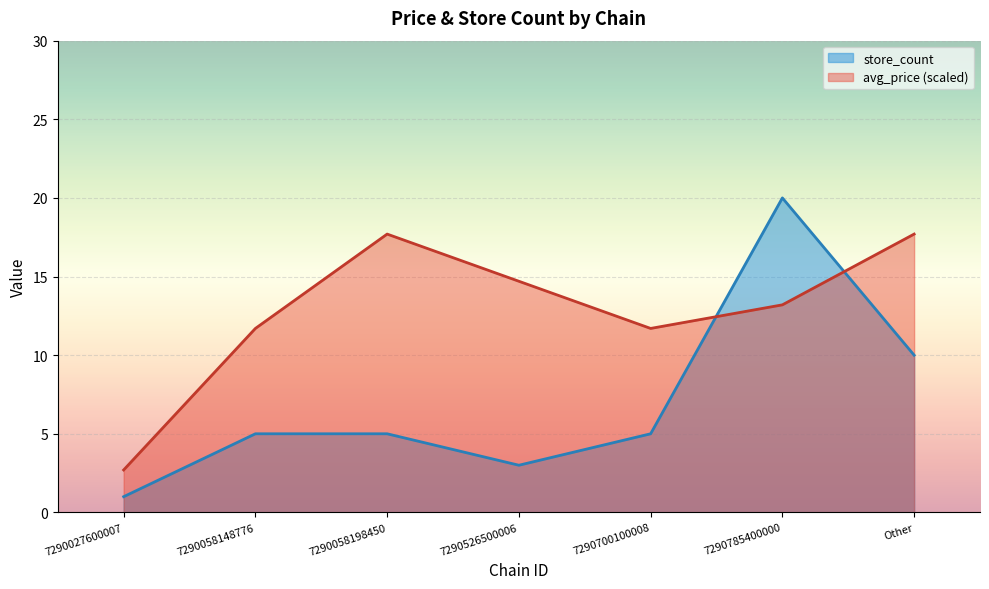

What is the difference between the maximum and second lowest values in the store_count series?

17.0